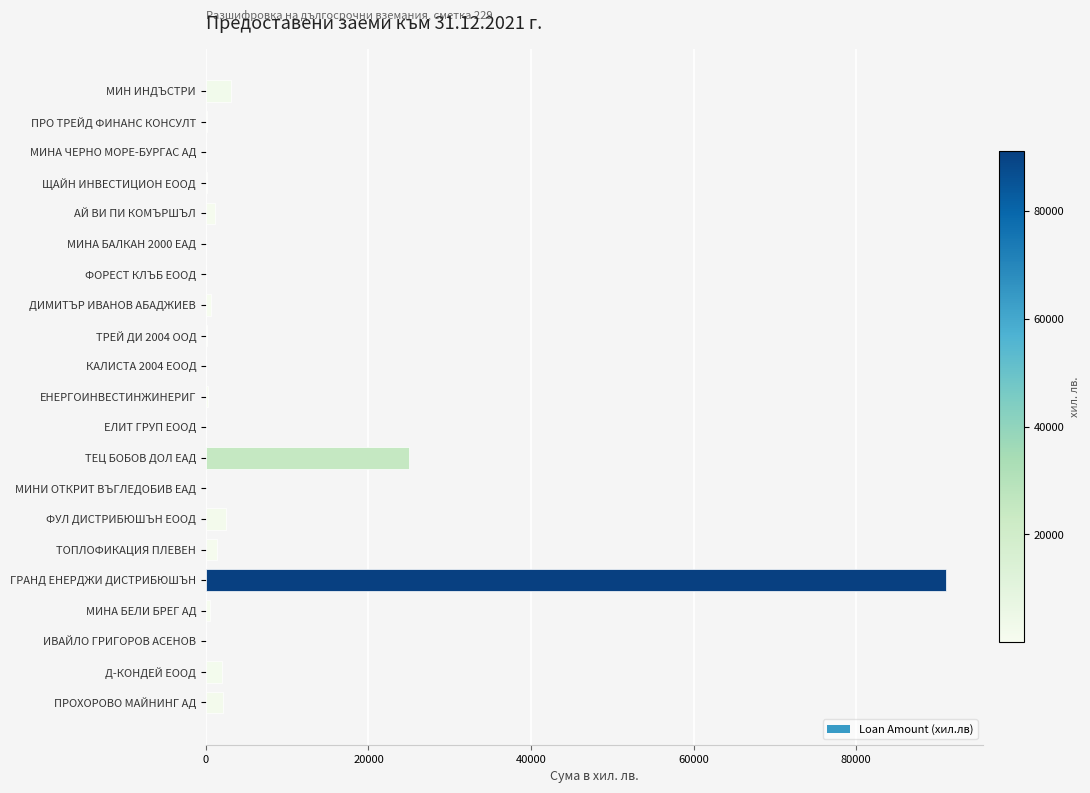

What is the sum of all values?

130435